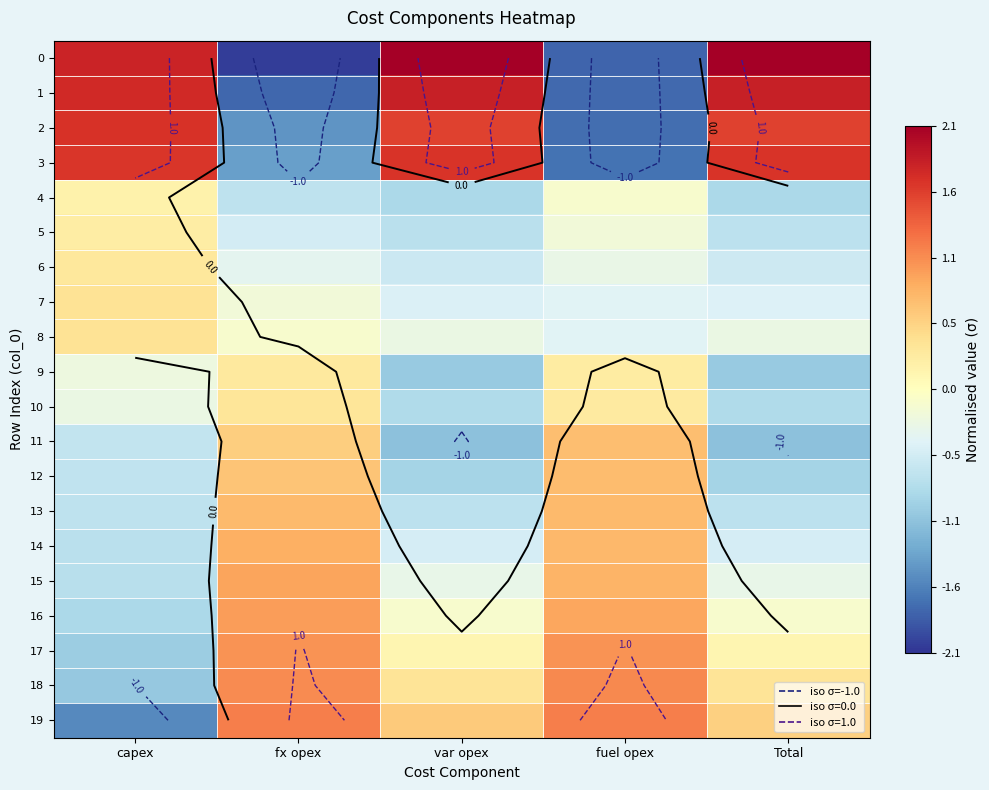

At which category does the chart reach its minimum across all series?

fx opex